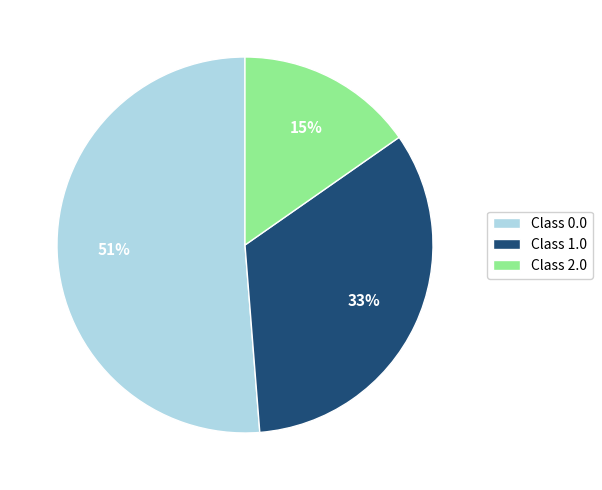

Which category has the smallest portion of the pie?

Class 2.0